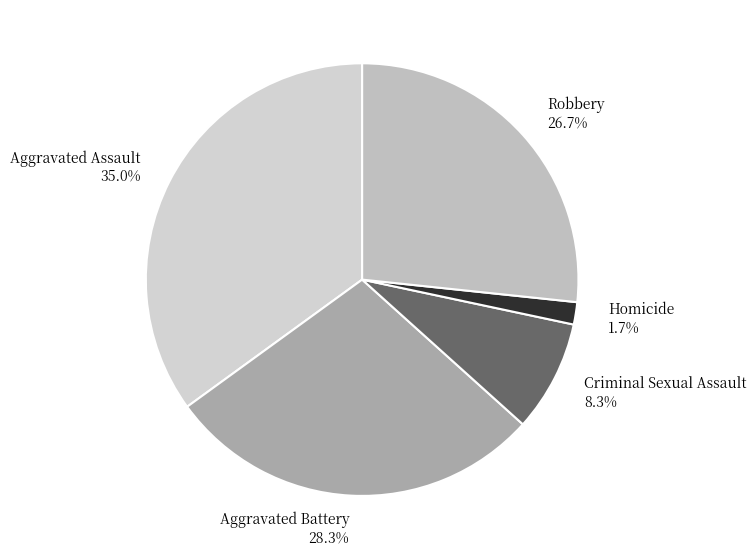

Which has a higher value, Aggravated Assault or Aggravated Battery?

Aggravated Assault